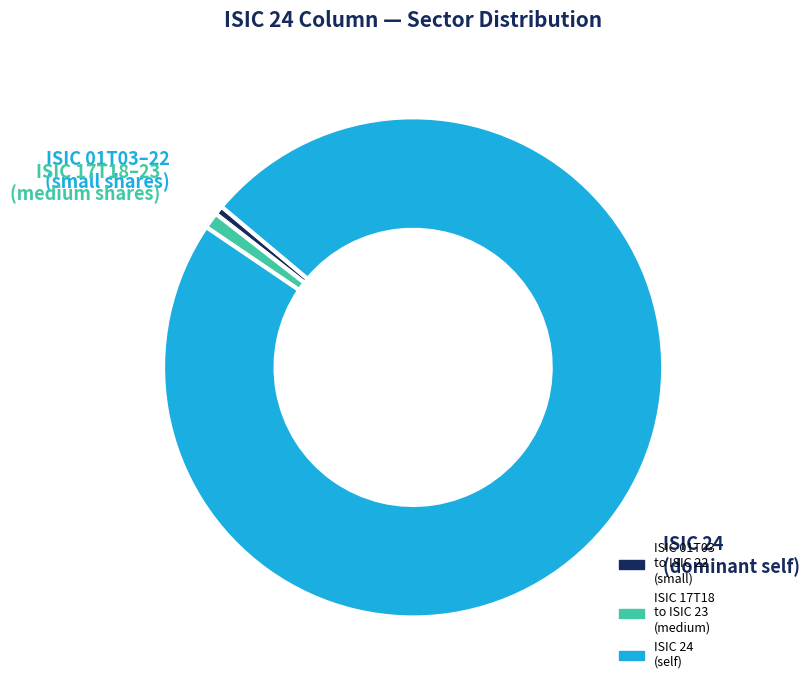

Count the number of slices in the pie.

3